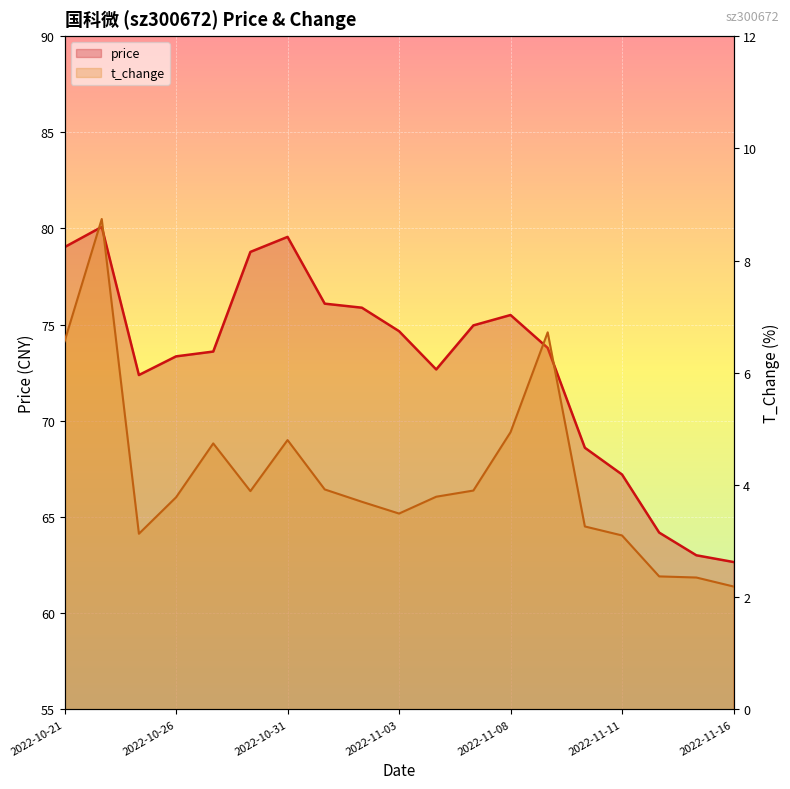

What is the label of the 10th point from the right?

2022-11-03